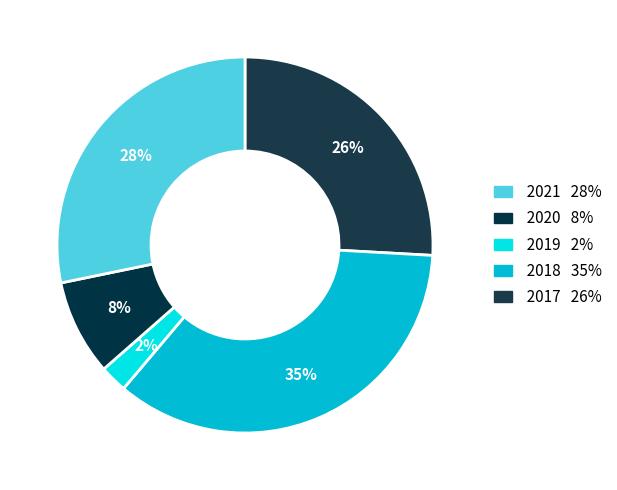

Rank the categories by value from lowest to highest.

2019, 2020, 2017, 2021, 2018